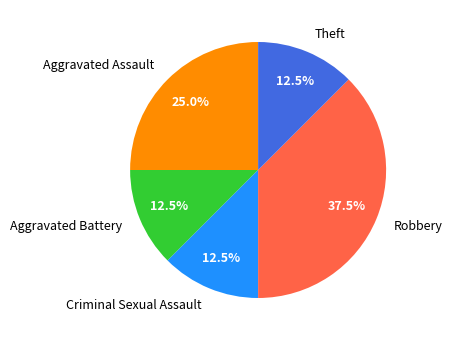

Is there a majority slice in this chart?

No